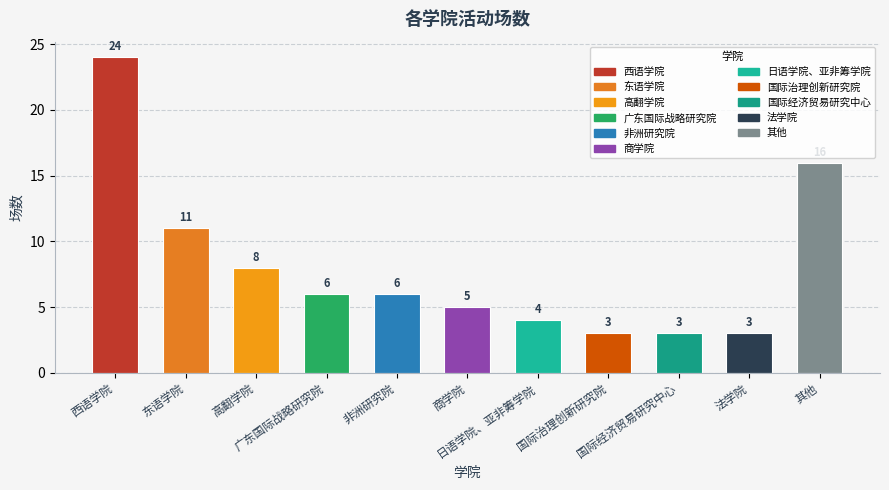

What is the average value?

8